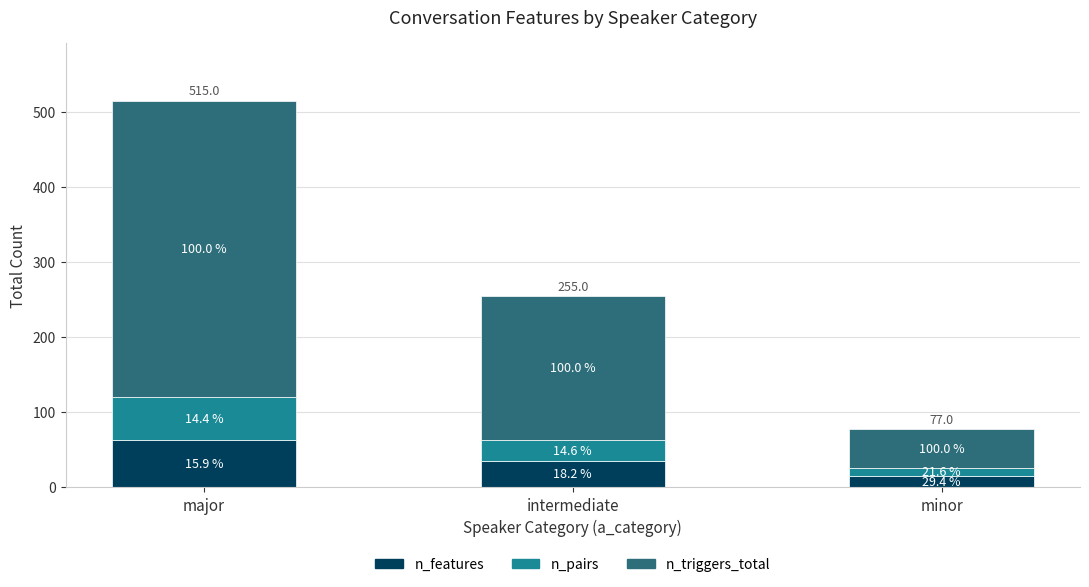

Where is n_pairs nearest to the value 34?

intermediate